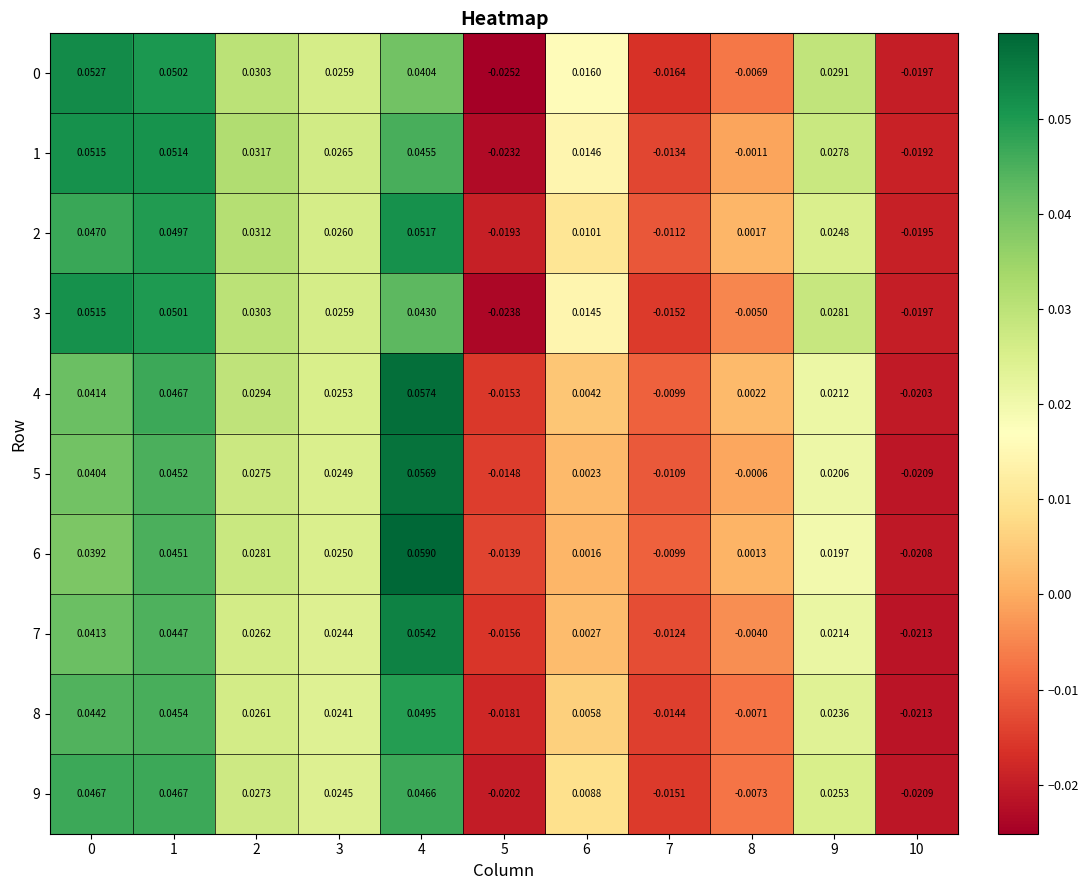

Is the value of 7 at 10 greater than the value of 3 at 8?

No